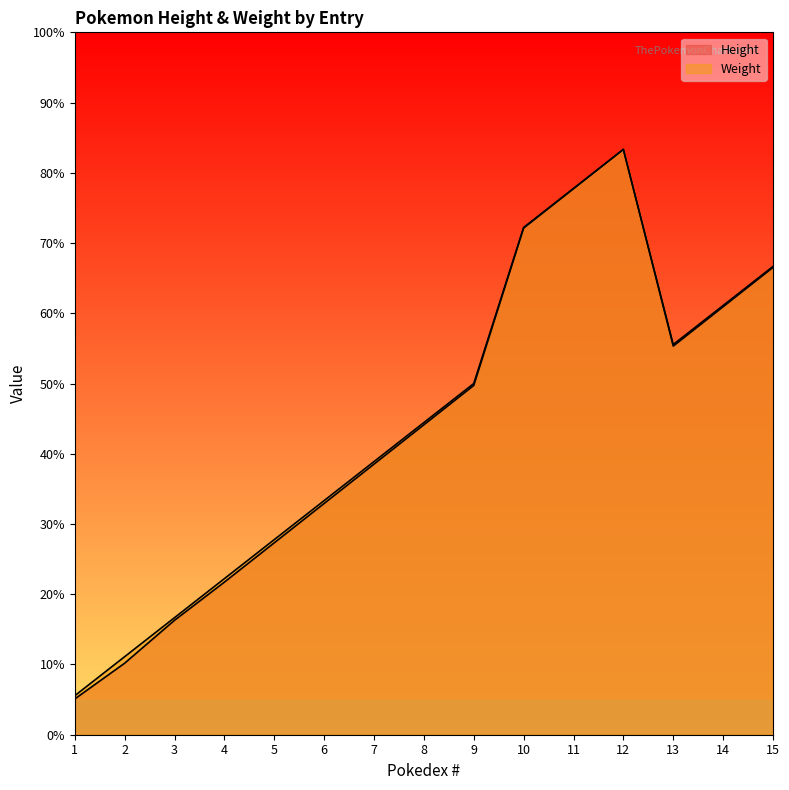

True or false: Height has a value of 55.3 at 13.

True